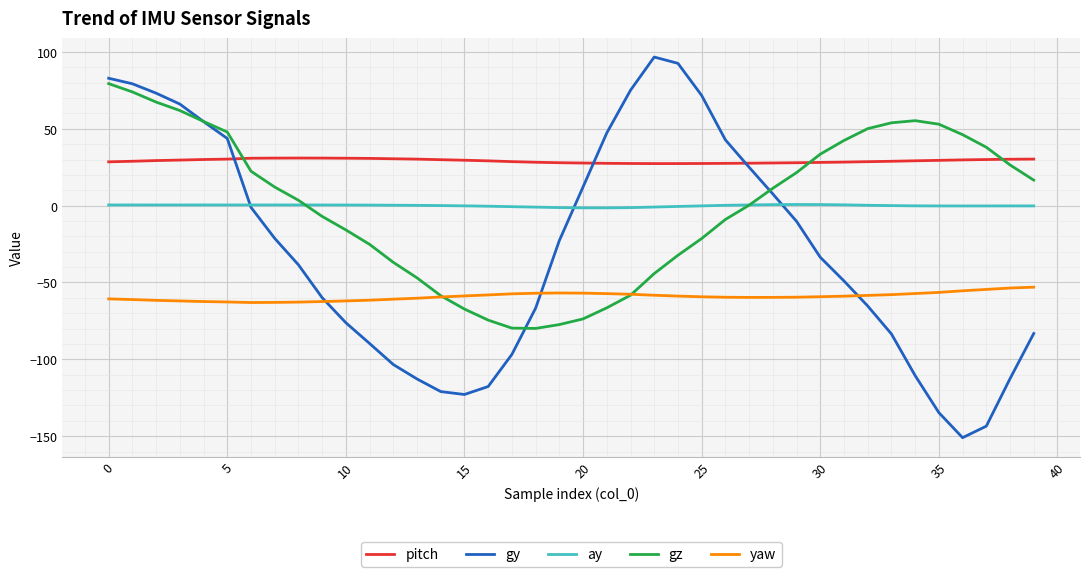

Which series has the largest total across all categories?

pitch